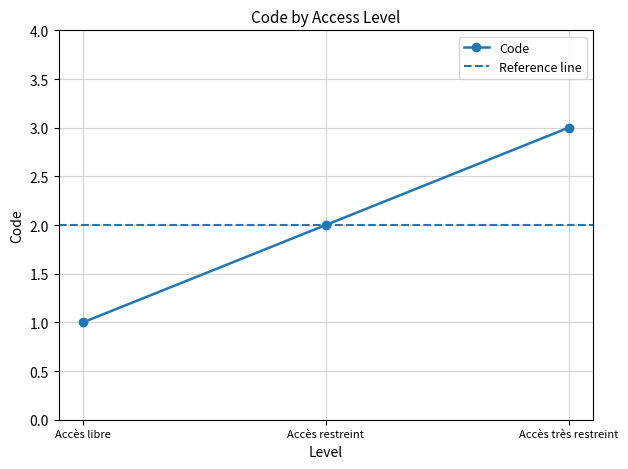

What is the label of the 1st point from the left?

Accès libre